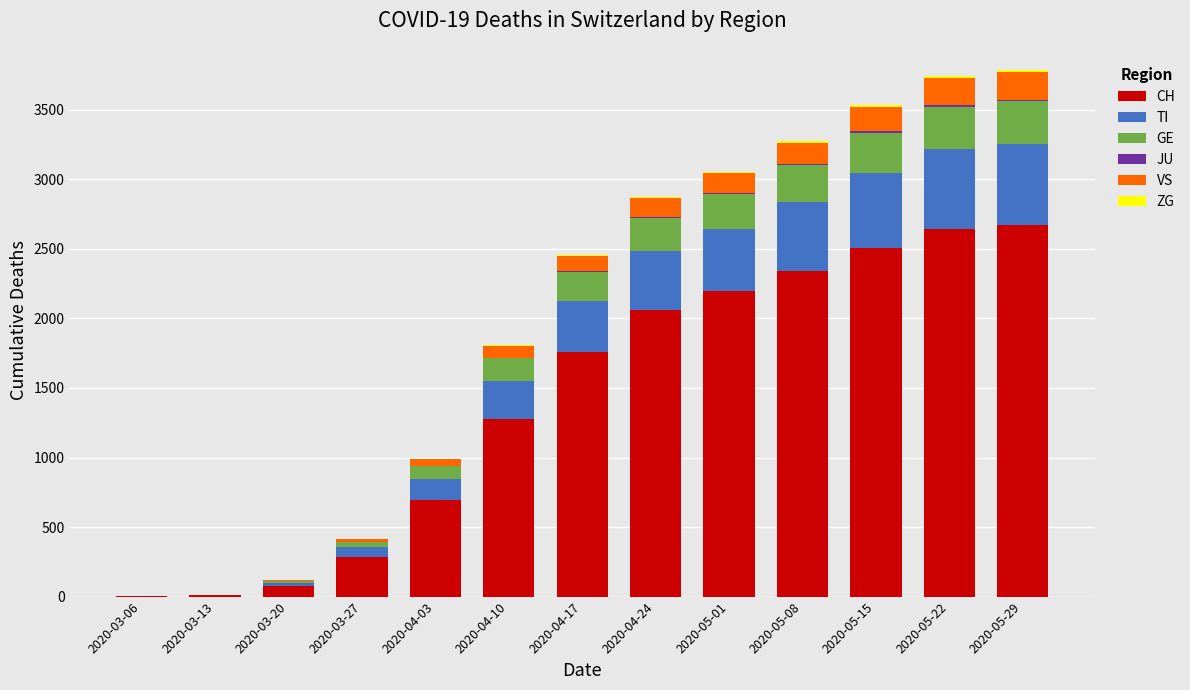

Count the number of data series in this chart.

6